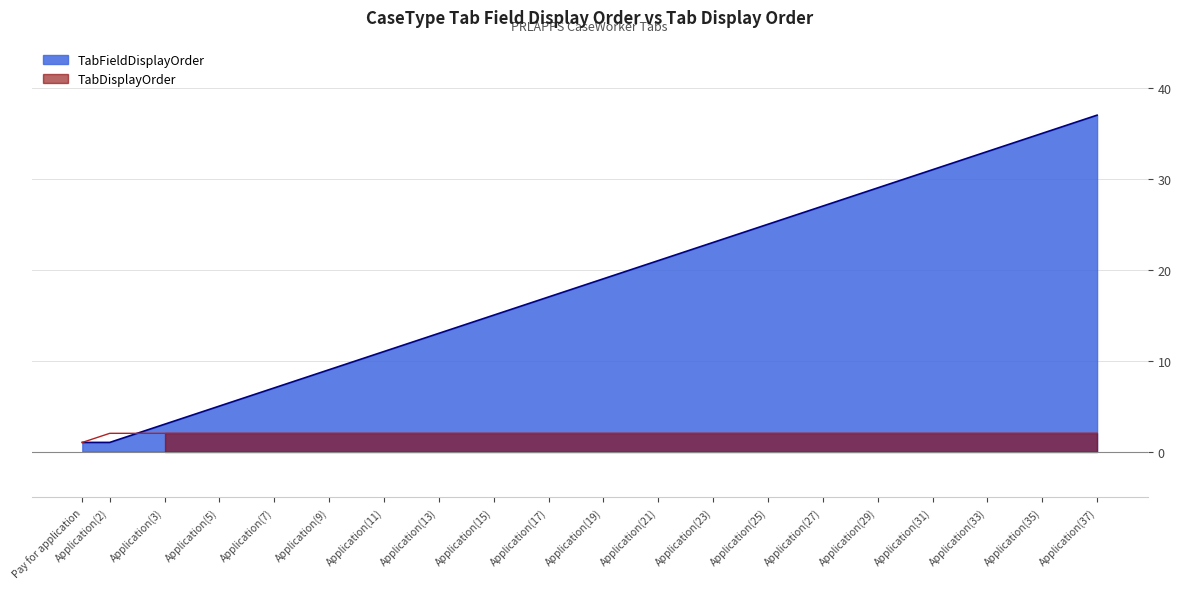

What is the highest value of the TabFieldDisplayOrder series?

37